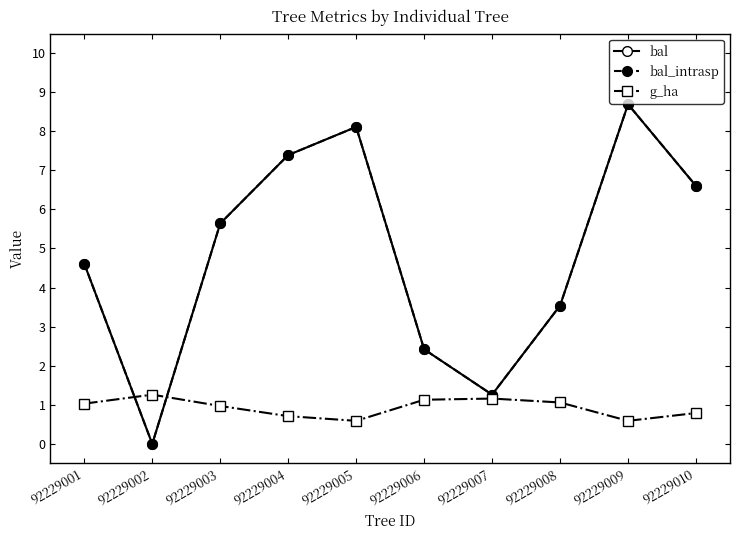

Does the chart have visible grid lines?

No